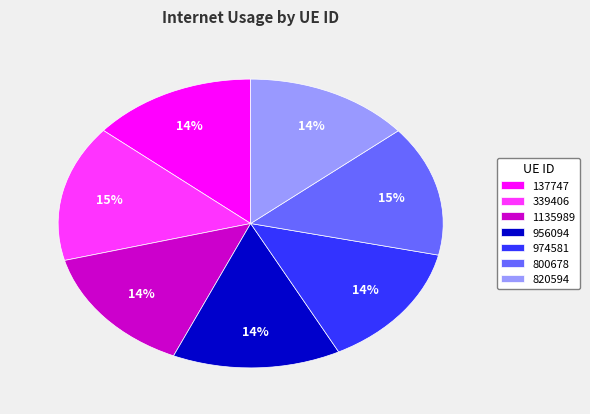

Which category has the biggest portion of the pie?

339406